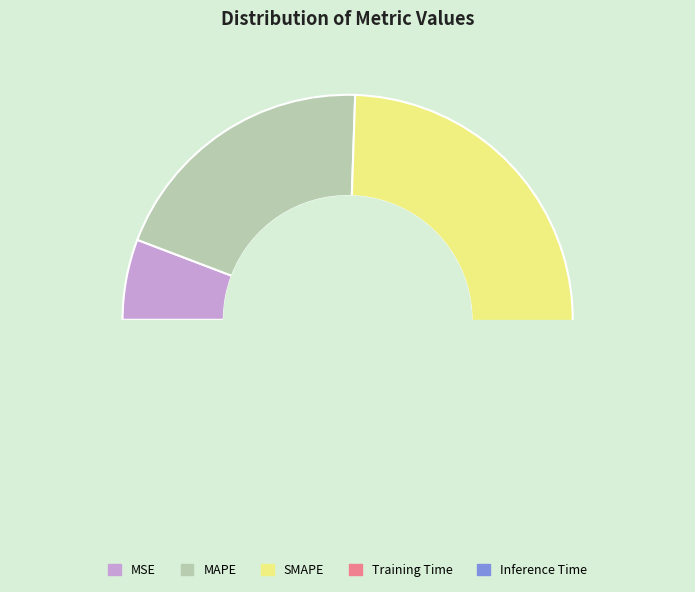

How many slices are in this pie chart?

5